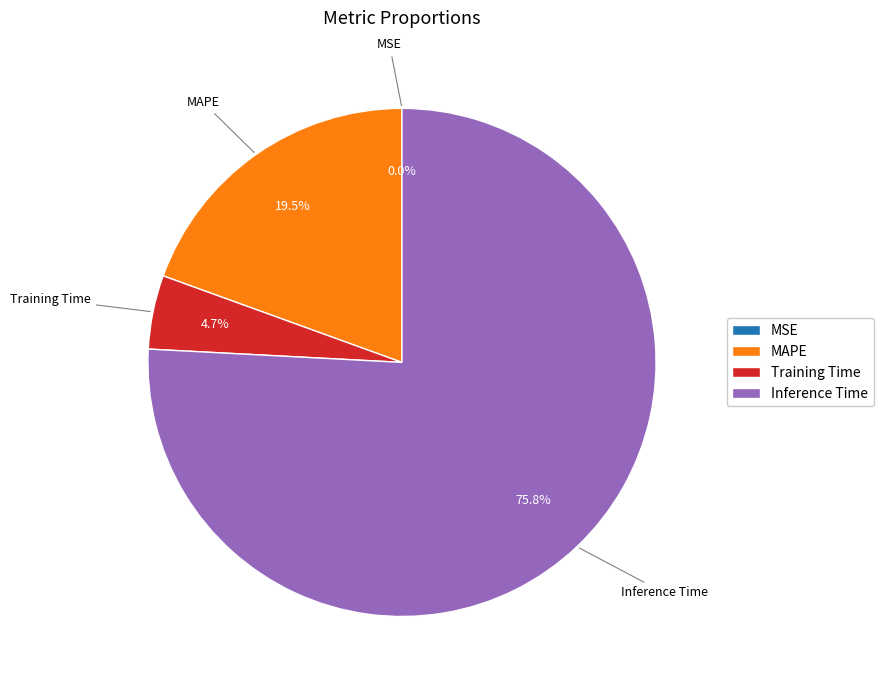

Is the sum of Inference Time and MAPE greater than half?

Yes